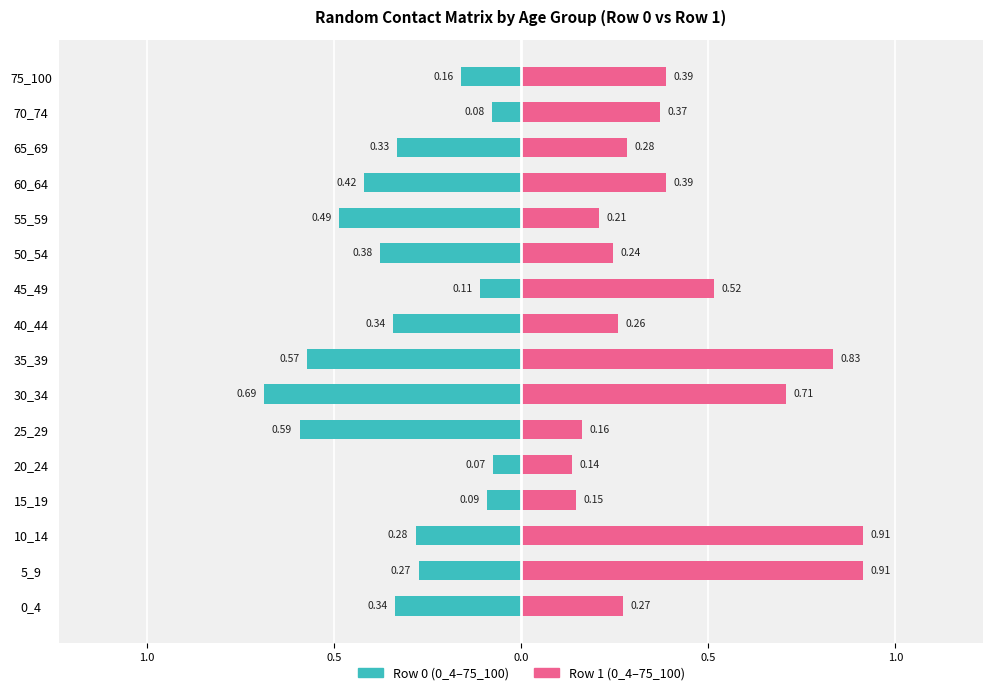

At 60_64, list the series in order from largest to smallest.

Series 1, Series 0